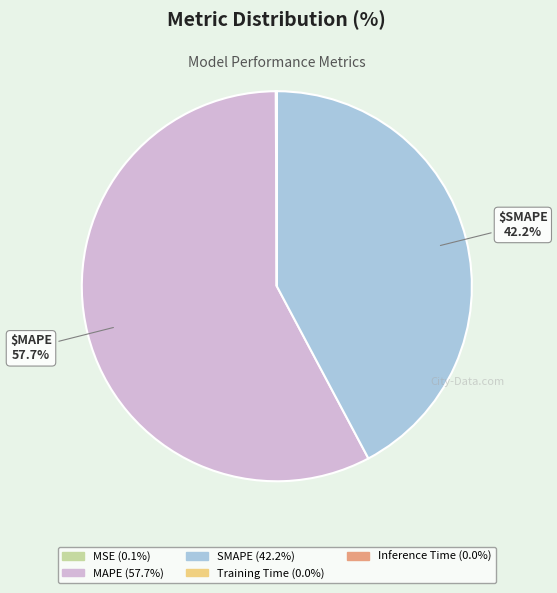

Which slice is the largest?

MAPE